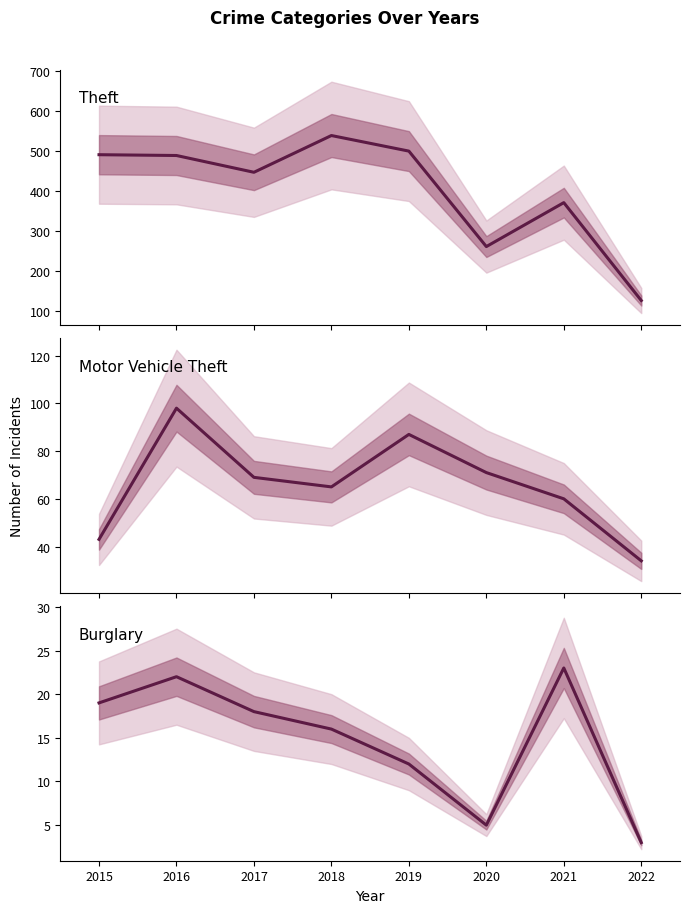

Reading left to right, list all the values displayed in this chart.

Theft: 2015=491	2016=489	2017=447	2018=539	2019=500	2020=261	2021=371	2022=126
Motor Vehicle Theft: 2015=43	2016=98	2017=69	2018=65	2019=87	2020=71	2021=60	2022=34
Burglary: 2015=19	2016=22	2017=18	2018=16	2019=12	2020=5	2021=23	2022=3